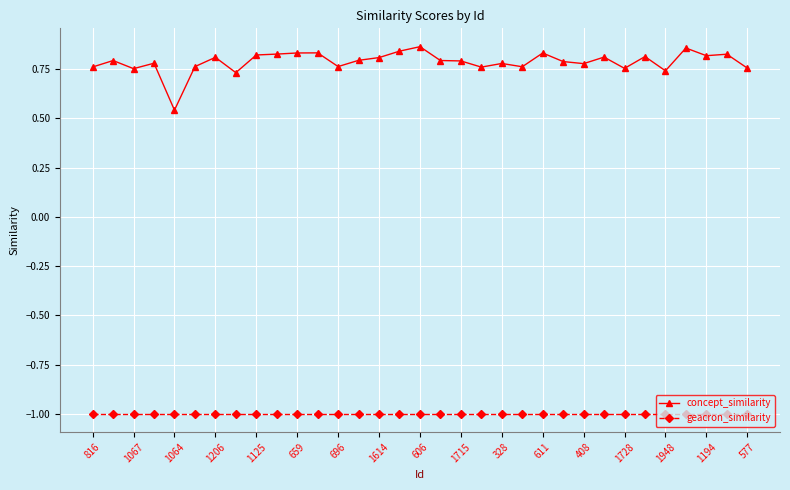

True or false: concept_similarity has more than 1 points higher than both neighbors.

True